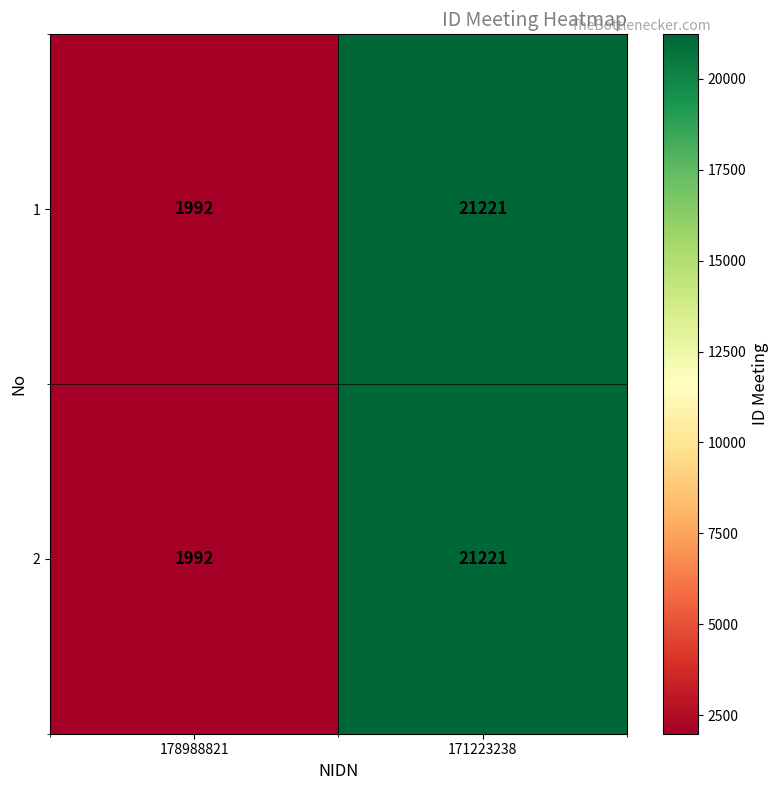

Count the number of categories in the chart.

2